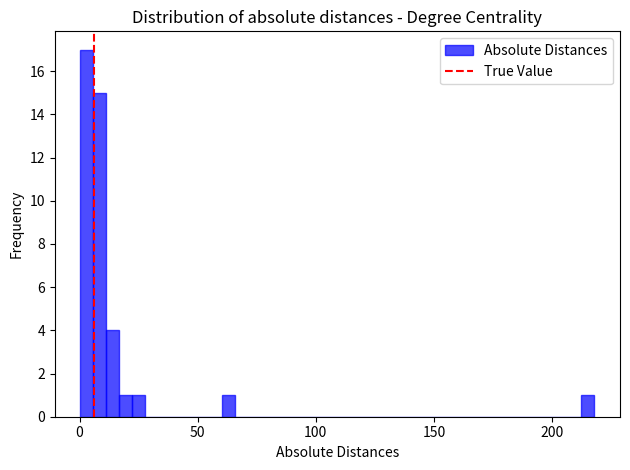

Around what value on the x-axis is the tallest bar? Give the approximate position of its centre, as read against the axis.

5